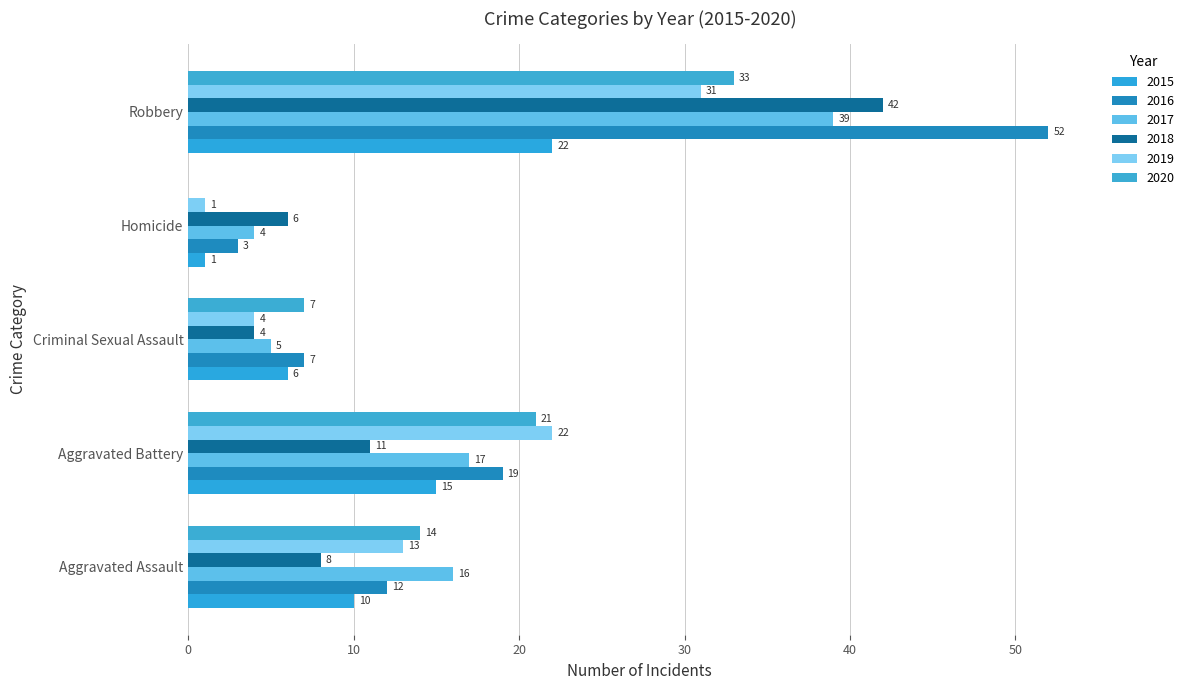

How many values in 2020 are above zero?

4